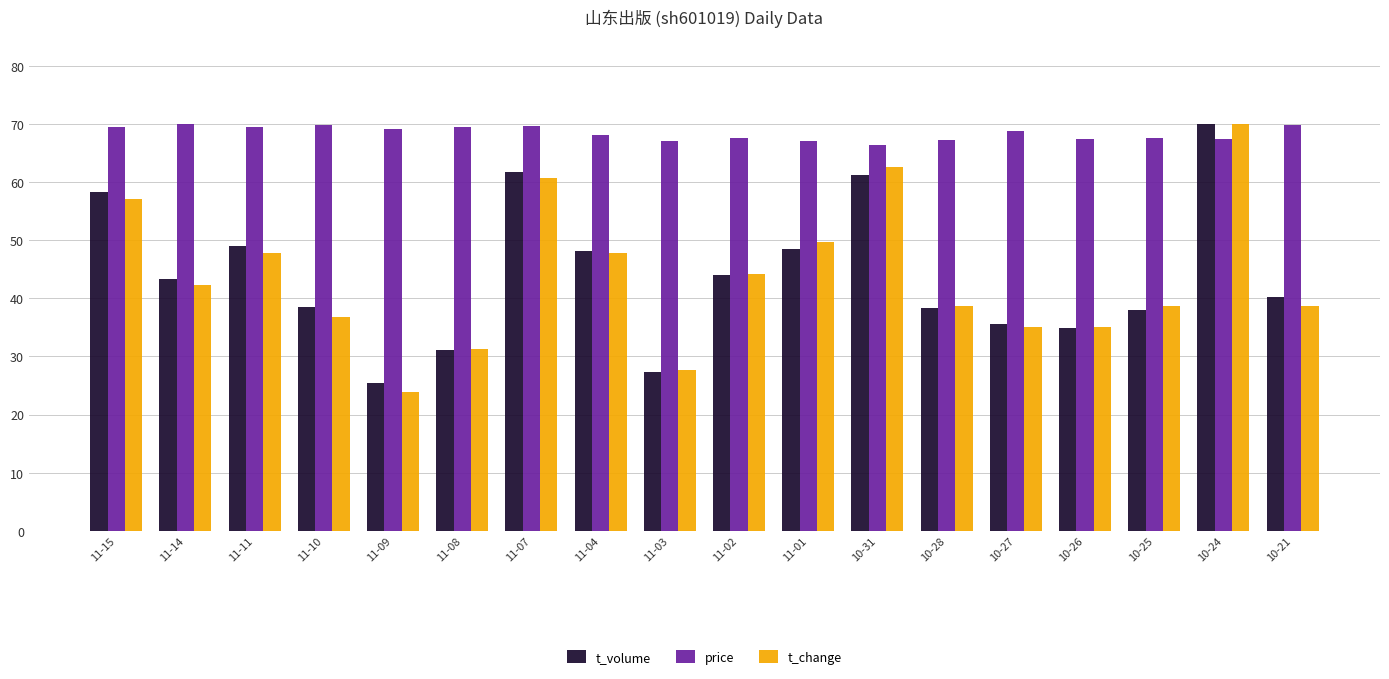

Does the chart contain any negative values?

No